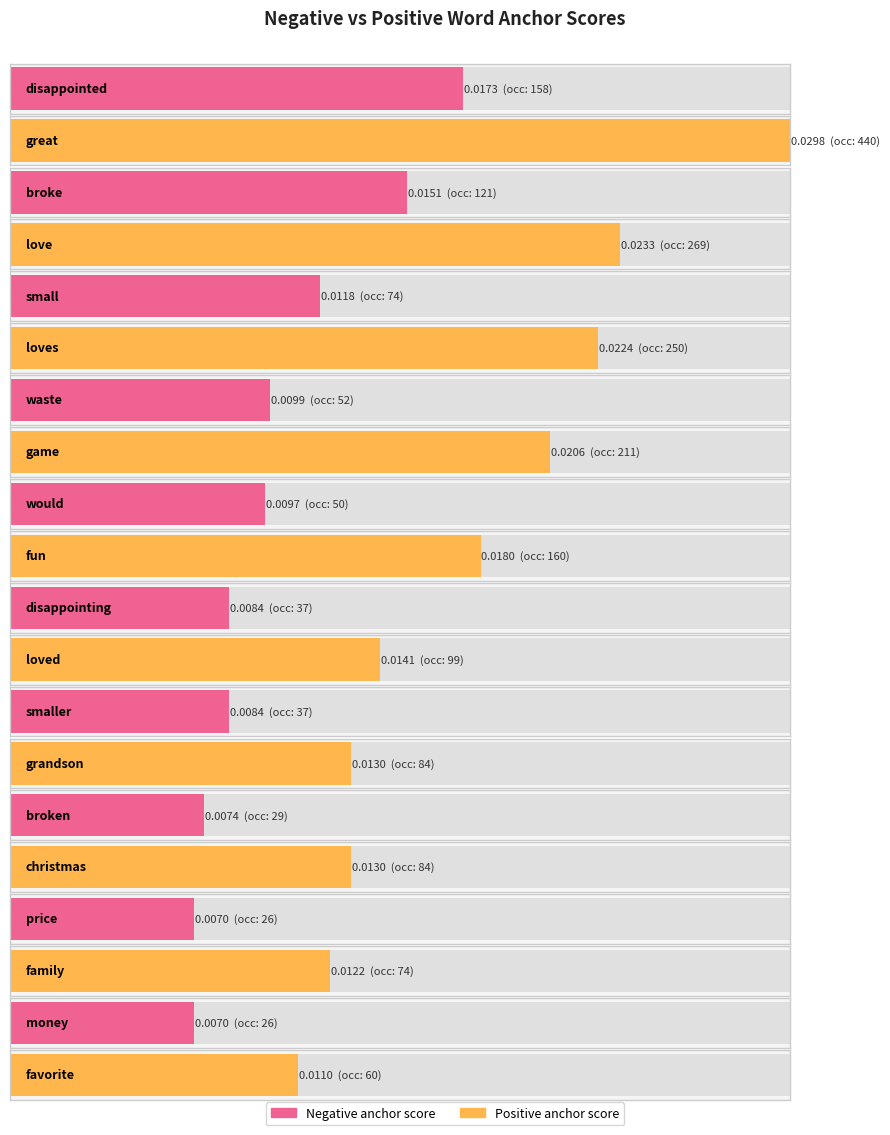

Which has a higher value, broke / love or disappointing / loved?

broke / love